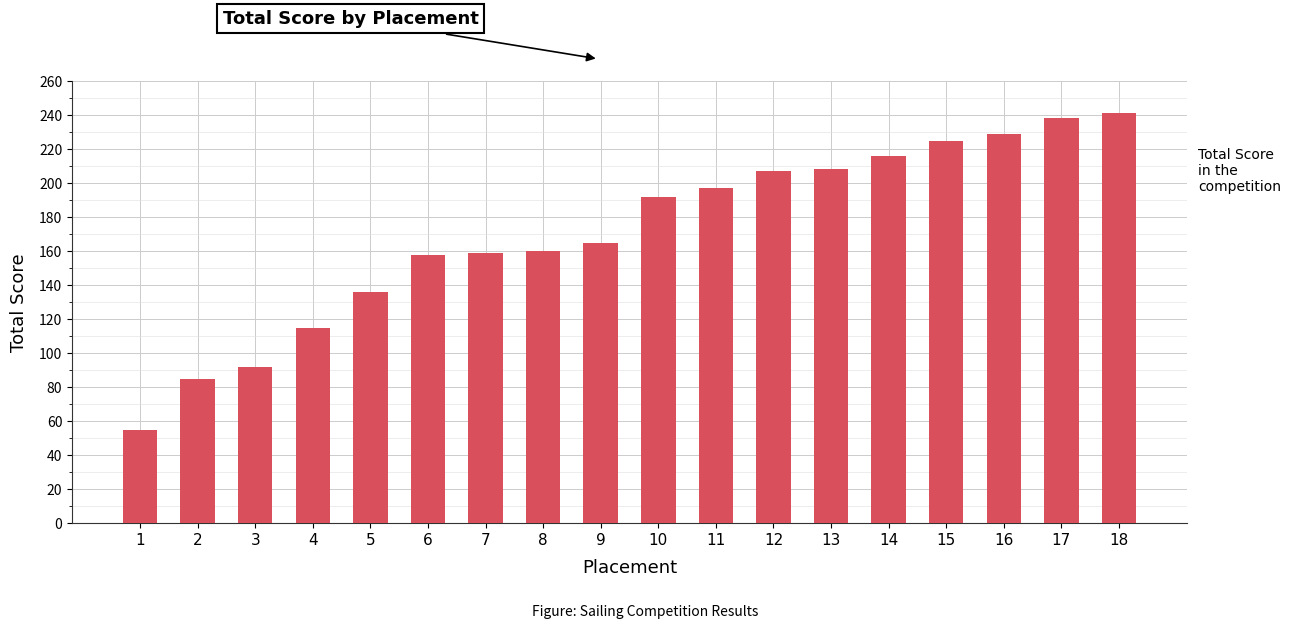

What is the ratio of the value at 13 to the value at 4?

1.8